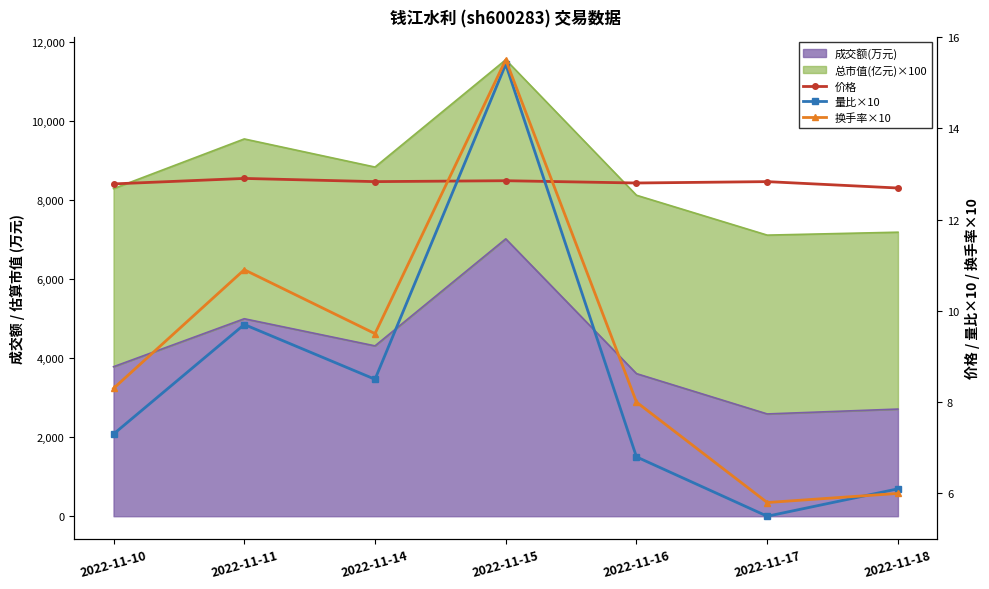

Which category has the highest value across all series?

2022-11-15